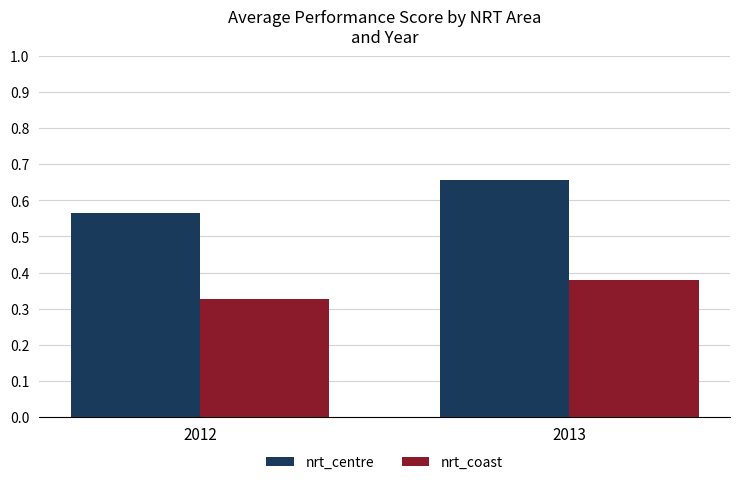

Rank the series by their average value, from highest to lowest.

nrt_centre, nrt_coast